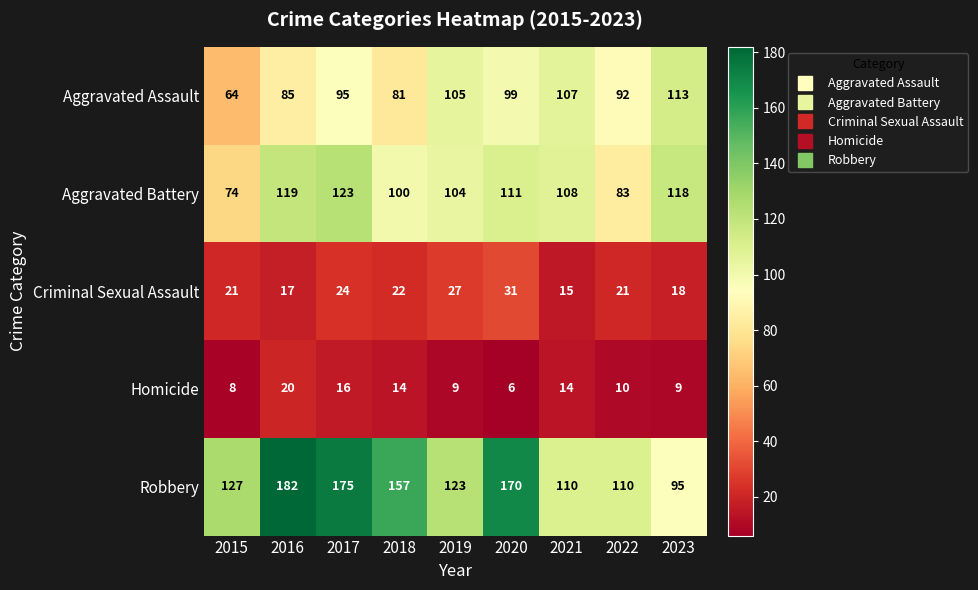

At which category is the sum across all series the highest?

2017